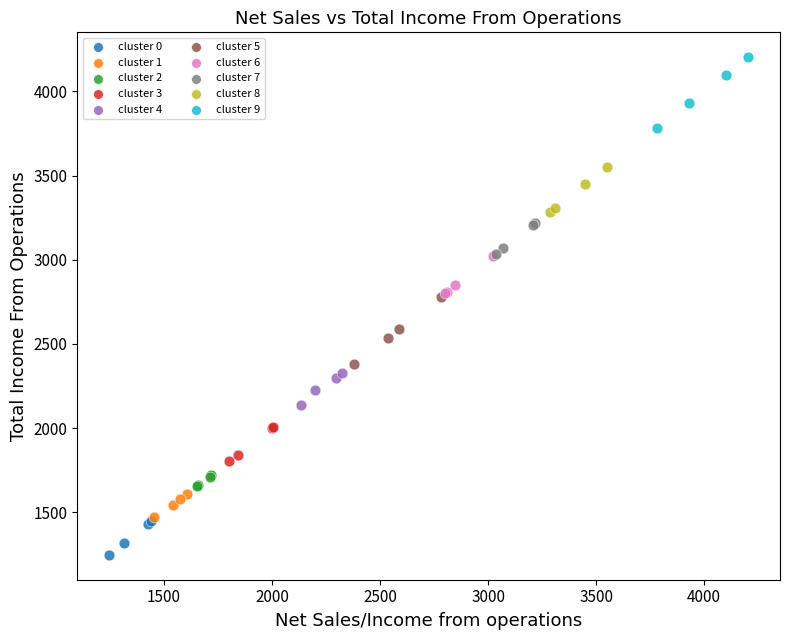

What are all the series names shown in the legend?

cluster 0, cluster 1, cluster 2, cluster 3, cluster 4, cluster 5, cluster 6, cluster 7, cluster 8, cluster 9